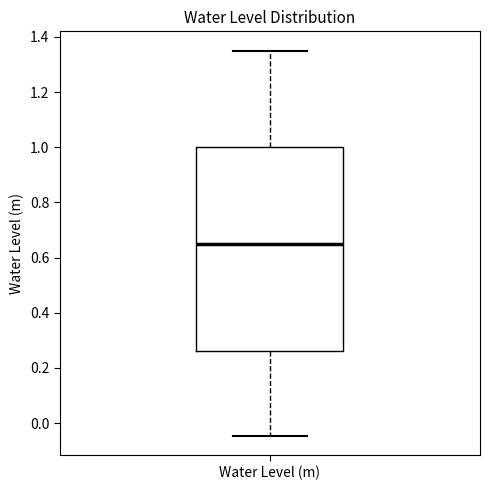

Where is the lower edge of the box for Water Level (m) on the y-axis? The values are not printed on the chart, so give them approximately, as read against the axis.

0.26